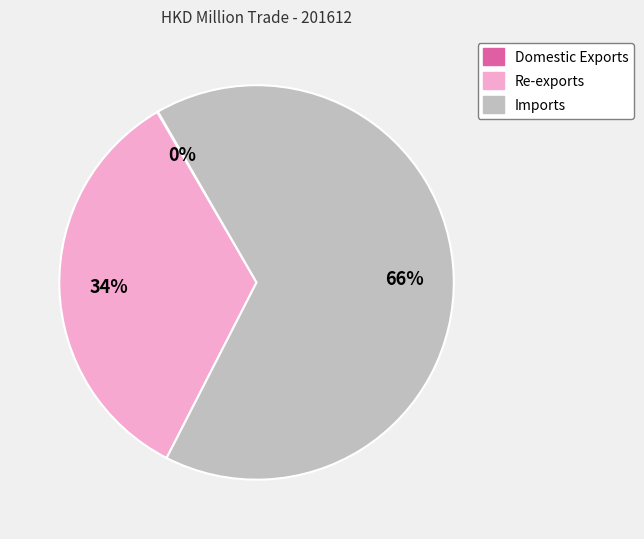

Which slice is the largest?

Imports